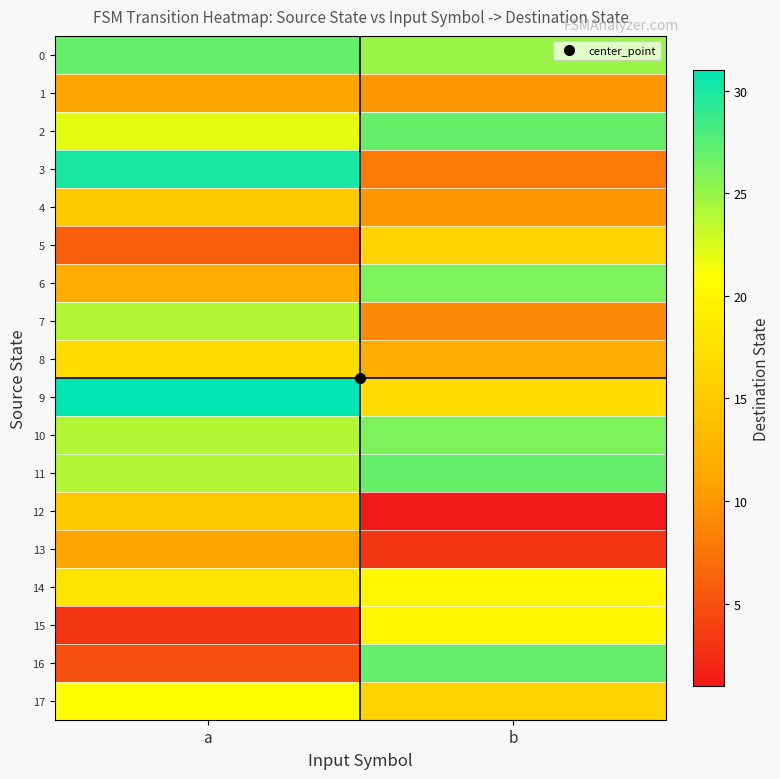

What is the total value across all series at b?

300